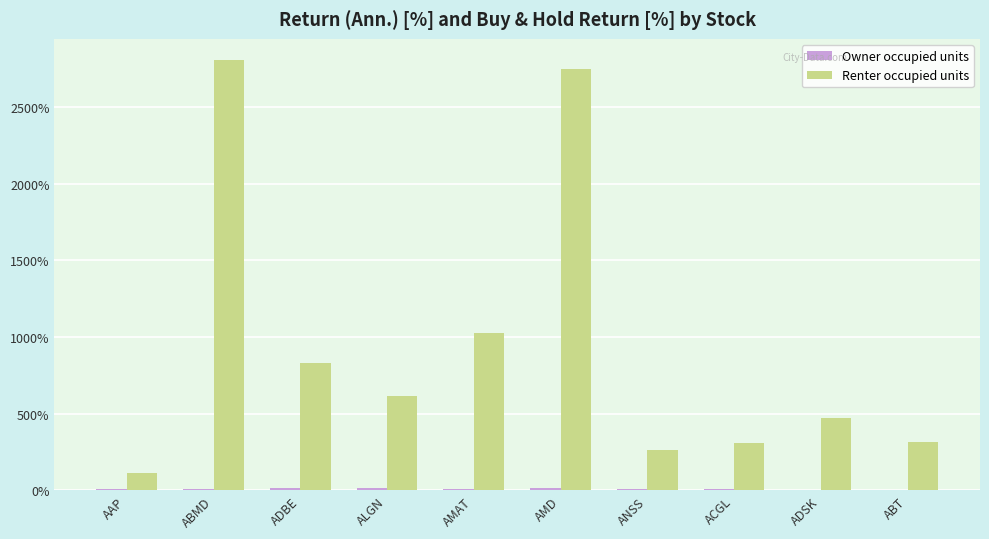

Which series has the largest total across all categories?

Renter occupied units